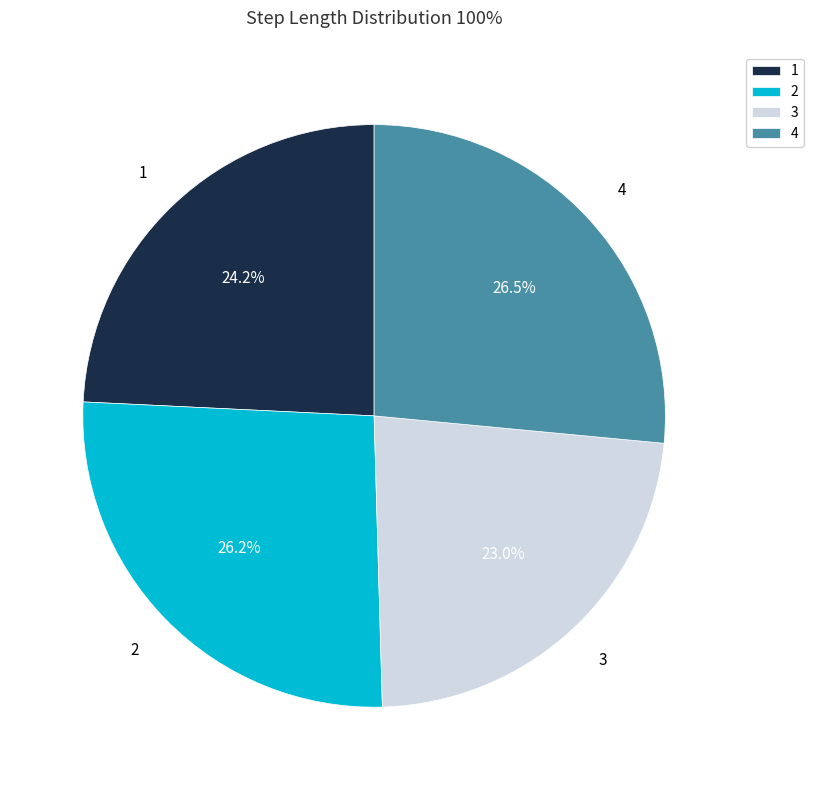

Which slice is the smallest?

3